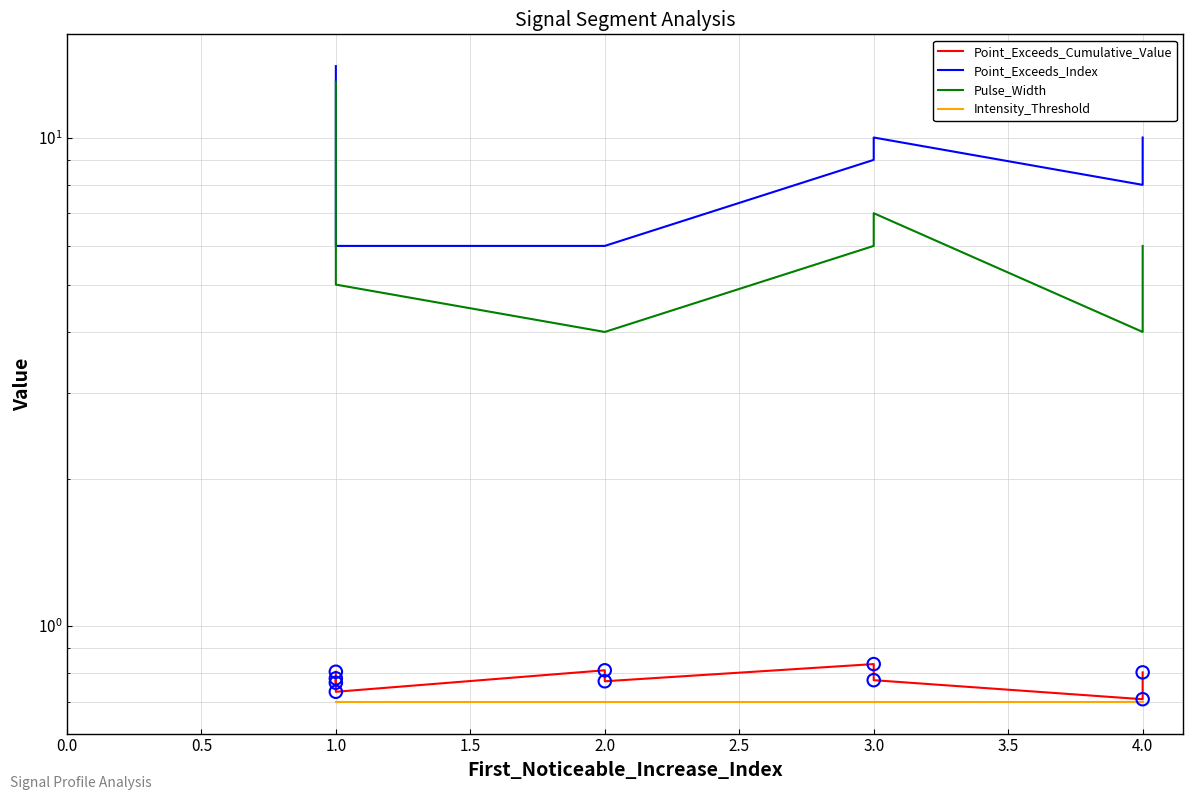

Which series has the largest Y range (max minus min)?

Pulse_Width